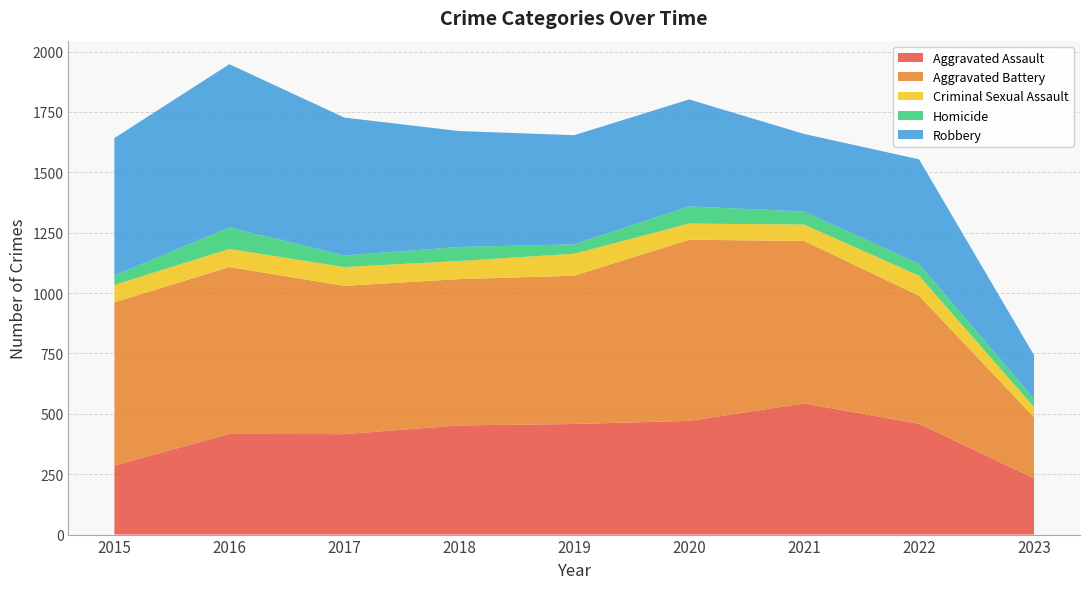

Reading left to right, list all the values displayed in this chart.

Aggravated Assault: 286	417	416	452	458	471	543	459	233
Aggravated Battery: 676	691	614	606	614	750	673	530	253
Criminal Sexual Assault: 72	75	78	75	91	67	68	83	42
Homicide: 39	89	48	58	39	71	54	49	34
Robbery: 569	676	571	480	452	443	321	433	181